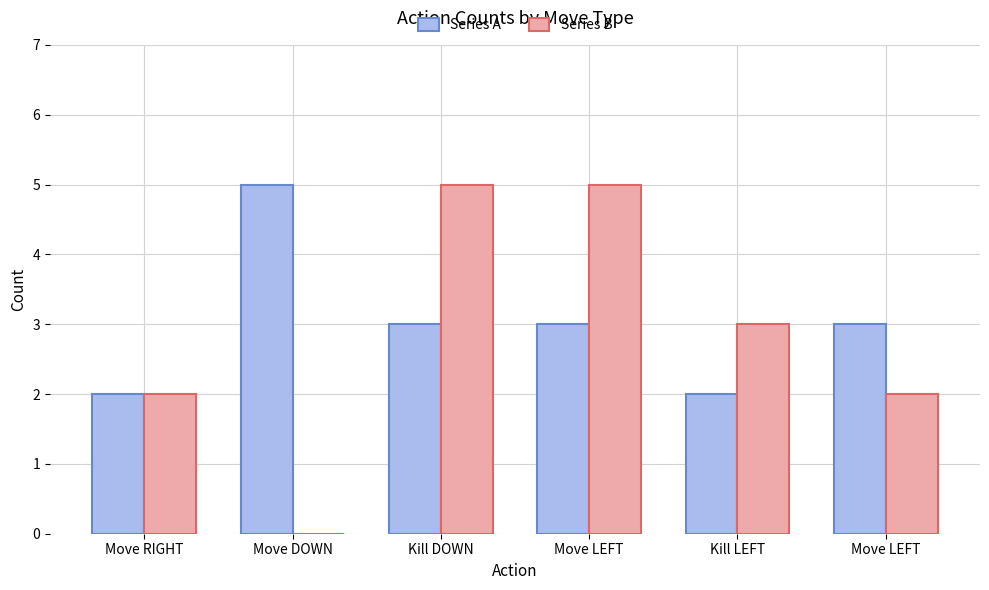

Is the value of Series A at Kill LEFT greater than the value of Series B at Move LEFT?

No